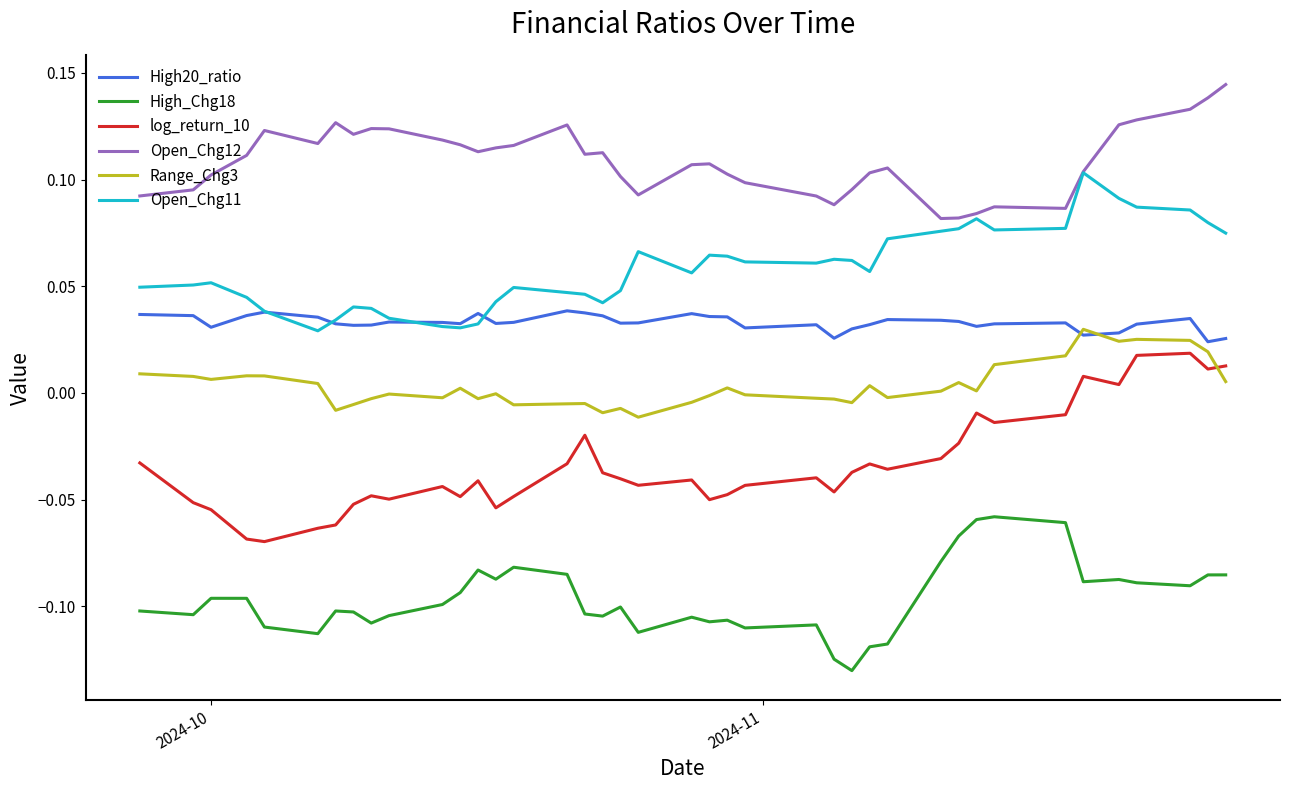

Which series has the widest spread of values?

log_return_10